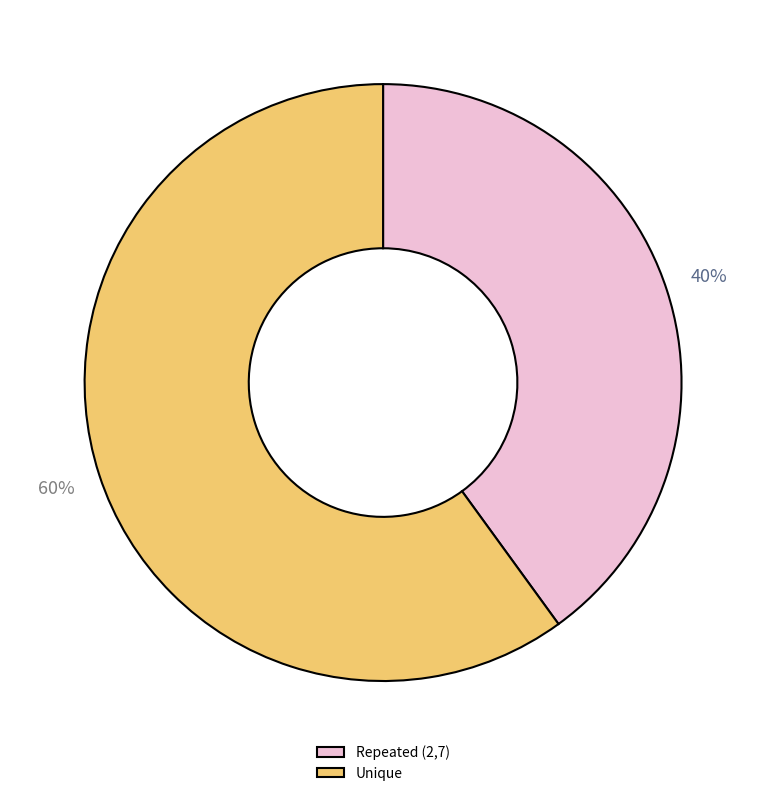

Rank the categories by value from highest to lowest.

Unique, Repeated (2,7)